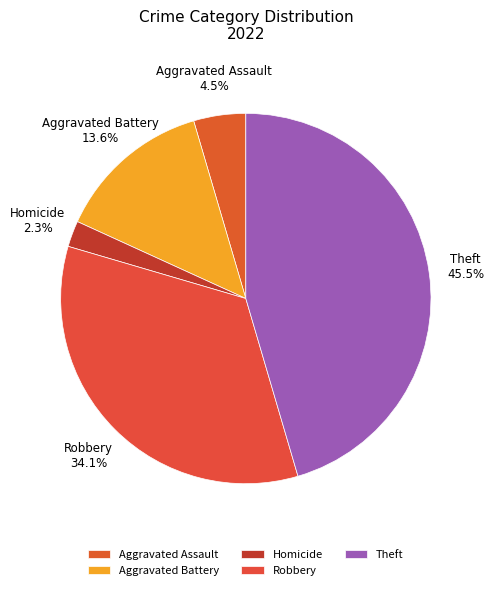

What is the largest slice in the pie chart?

Theft